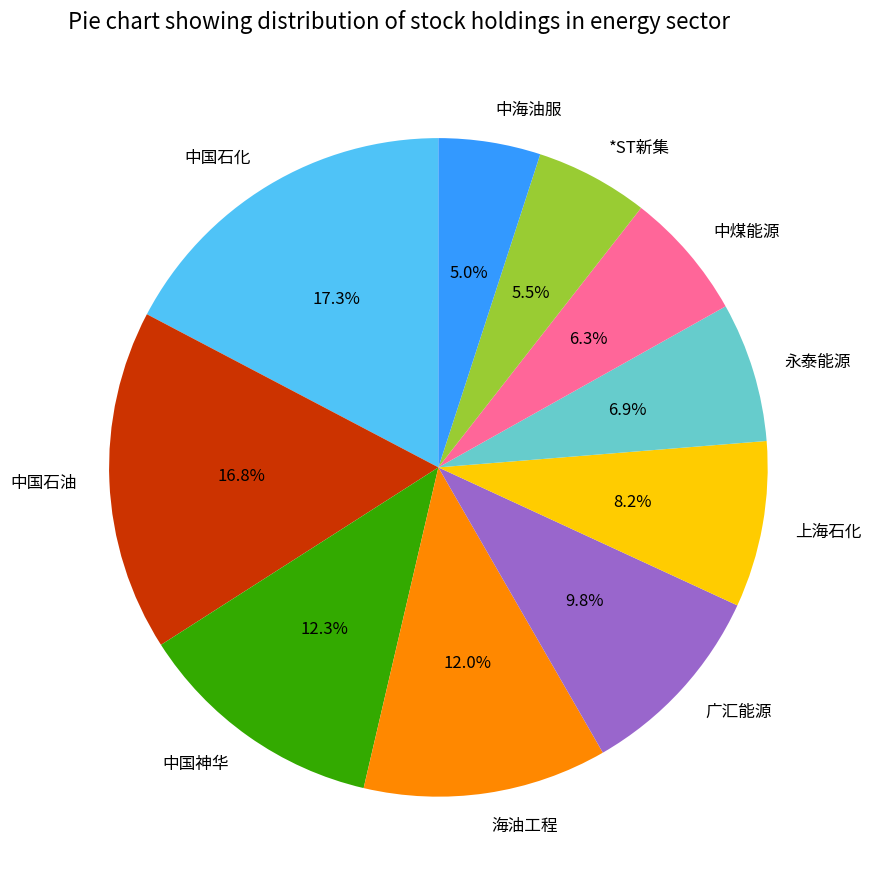

How many slices are in this pie chart?

10